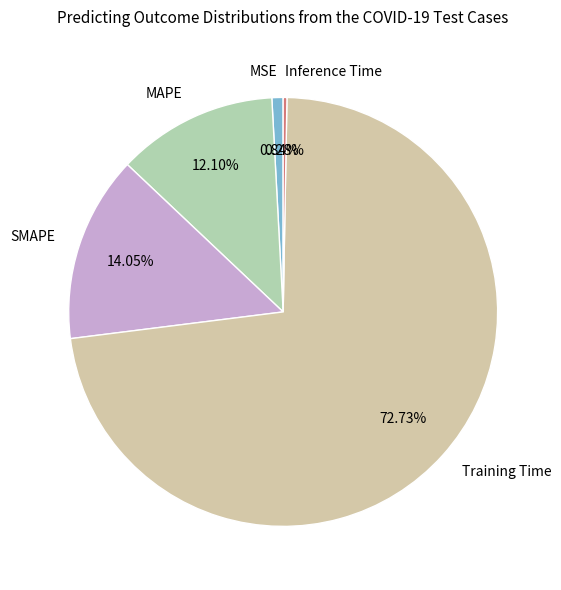

Which slice is the largest?

Training Time